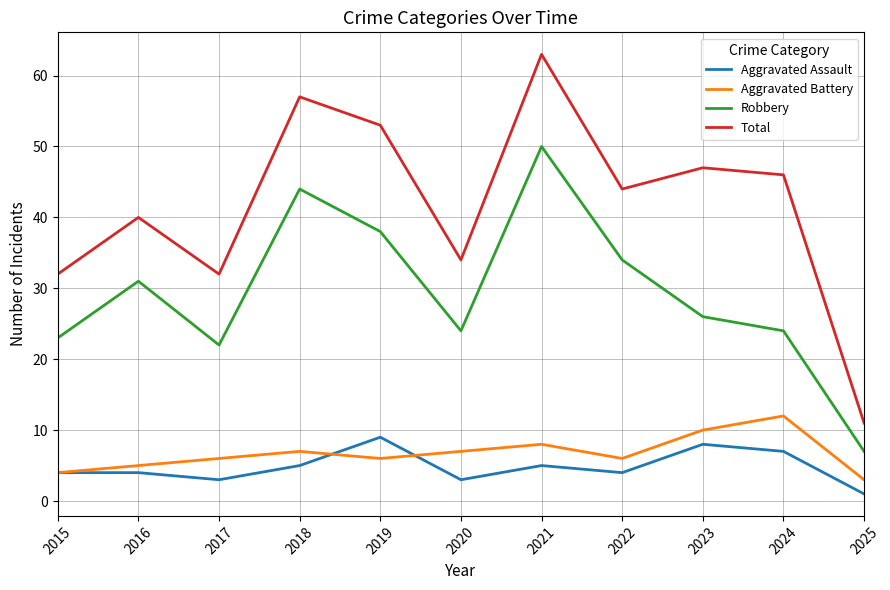

What is the difference between the second highest and minimum values in the Robbery series?

37